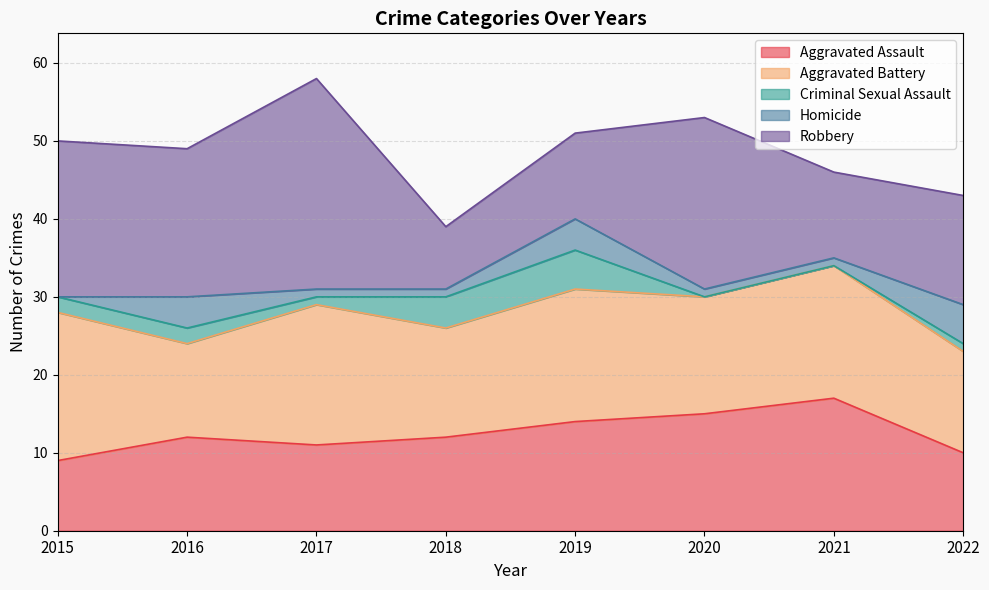

What is the total value across all series at 2018?

39